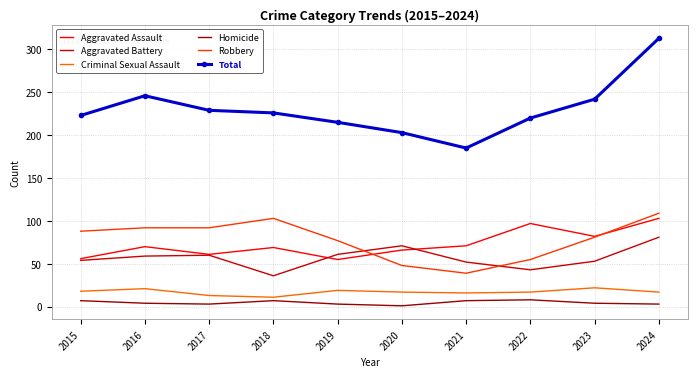

Rank the series by their maximum value, from lowest to highest.

Homicide, Criminal Sexual Assault, Aggravated Battery, Aggravated Assault, Robbery, Total